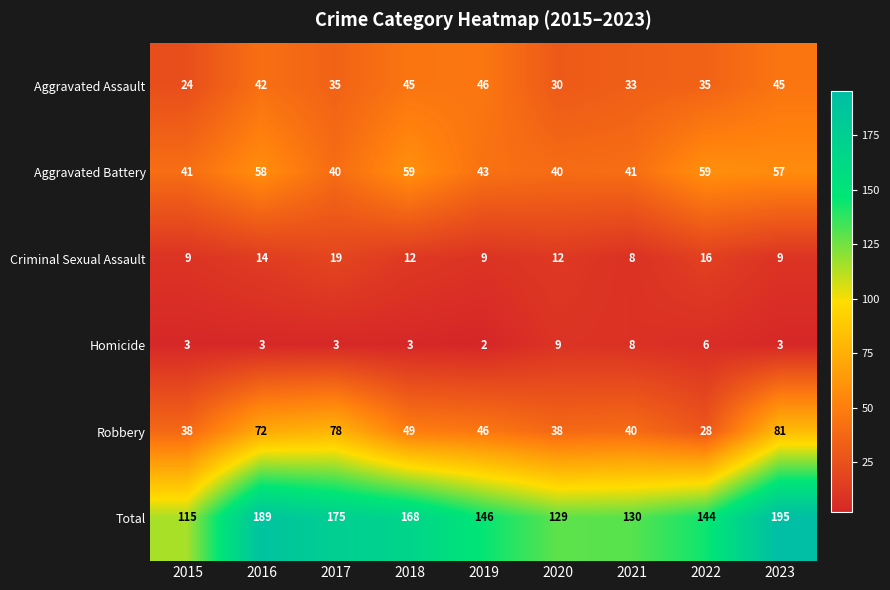

What is the maximum value shown in the chart?

195